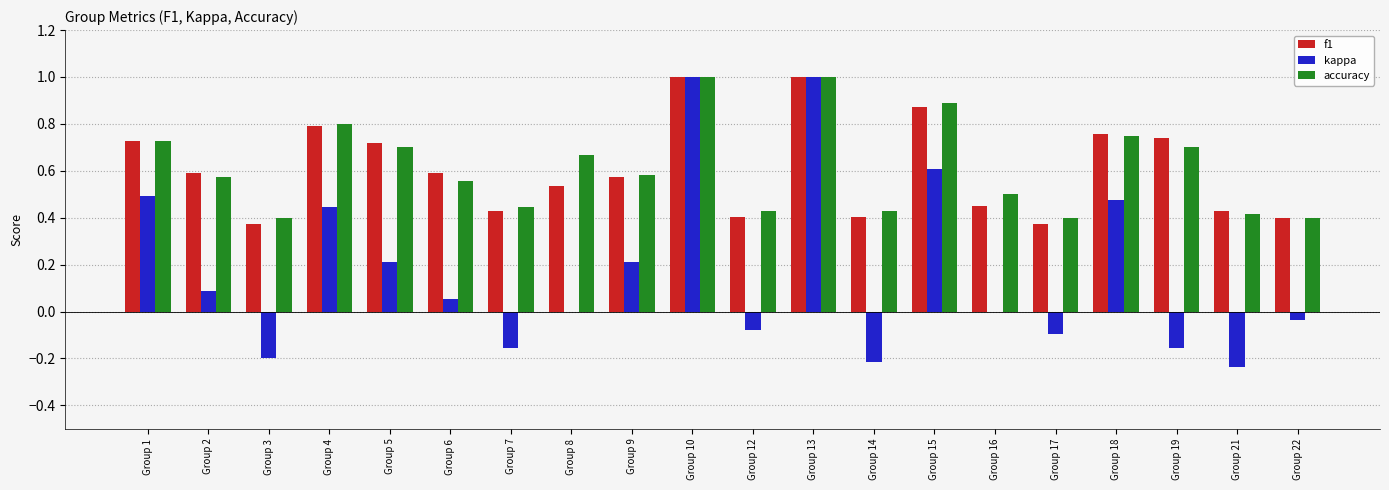

Is the value of accuracy at Group 22 greater than the value of f1 at Group 16?

No